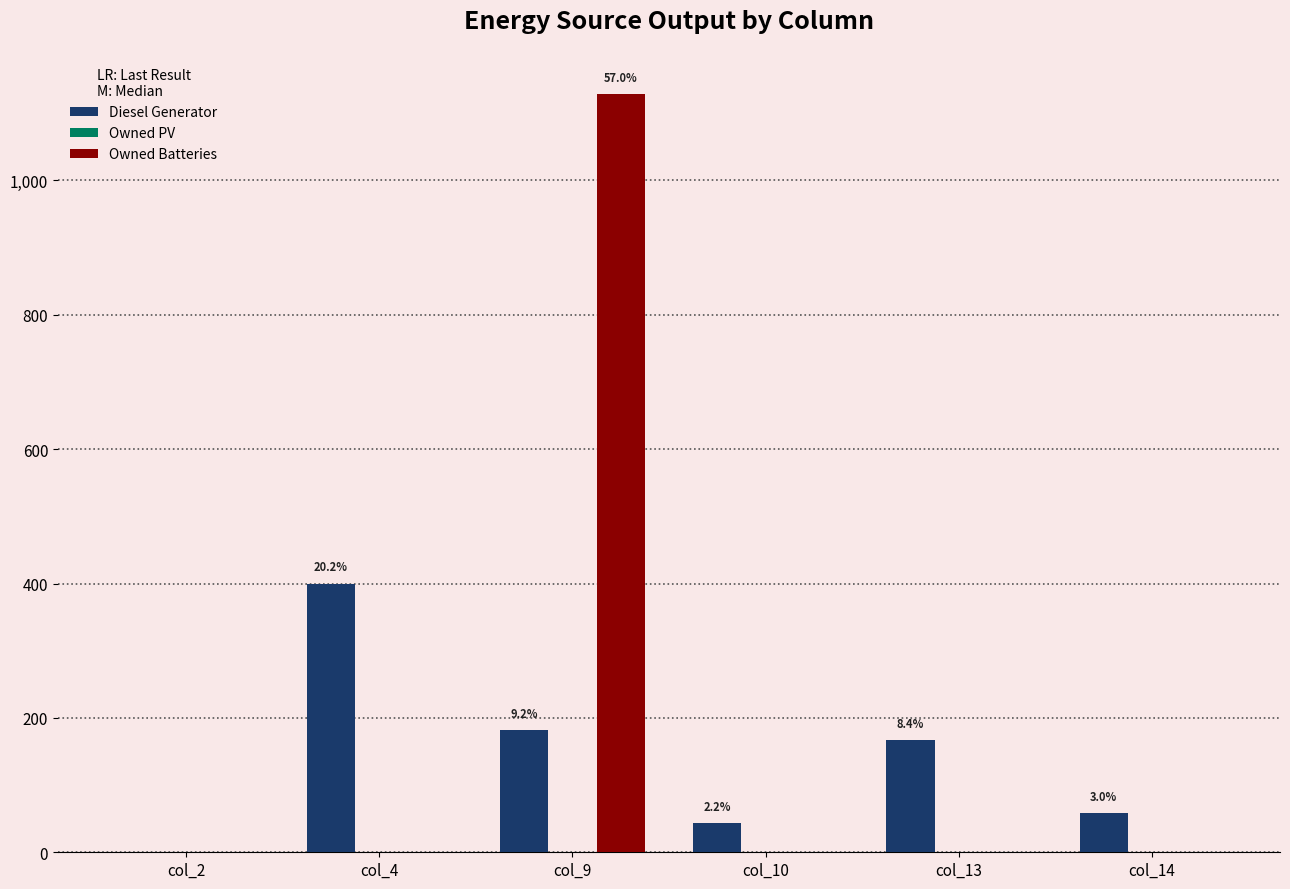

Which series has the widest spread of values?

Owned Batteries